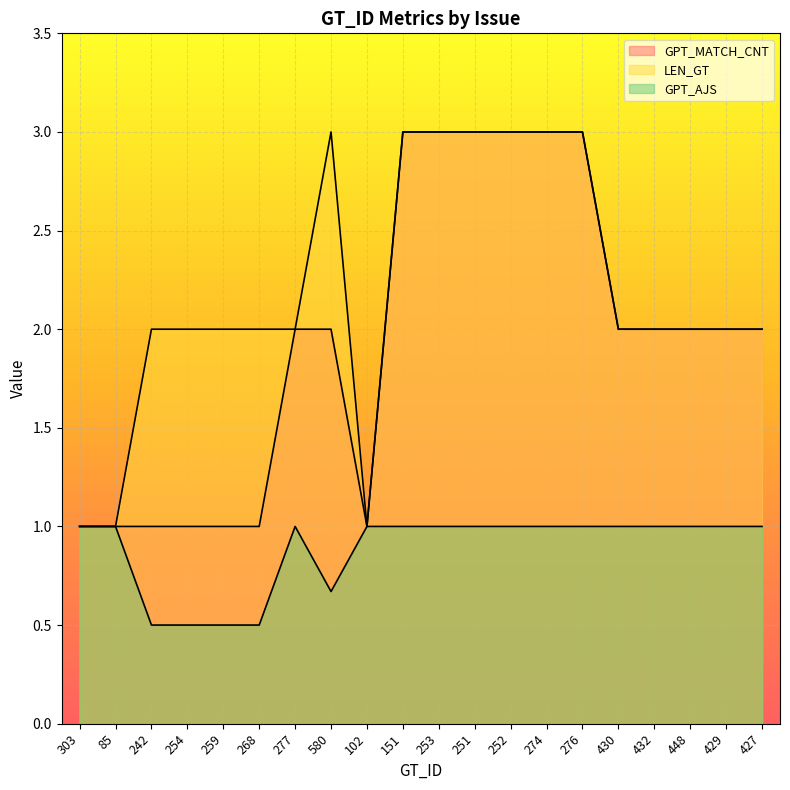

Reading right to left, extract all data points from this chart.

GPT_MATCH_CNT: 2.0	2.0	2.0	2.0	2.0	3.0	3.0	3.0	3.0	3.0	3.0	1.0	2.0	2.0	1.0	1.0	1.0	1.0	1.0	1.0
LEN_GT: 2.0	2.0	2.0	2.0	2.0	3.0	3.0	3.0	3.0	3.0	3.0	1.0	3.0	2.0	2.0	2.0	2.0	2.0	1.0	1.0
GPT_AJS: 1.0	1.0	1.0	1.0	1.0	1.0	1.0	1.0	1.0	1.0	1.0	1.0	0.7	1.0	0.5	0.5	0.5	0.5	1.0	1.0